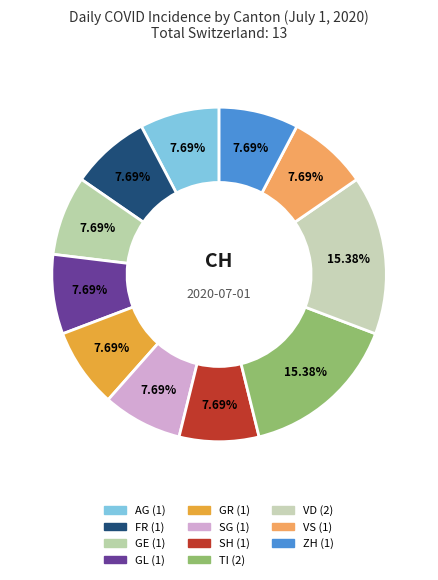

Count the number of slices in the pie.

11